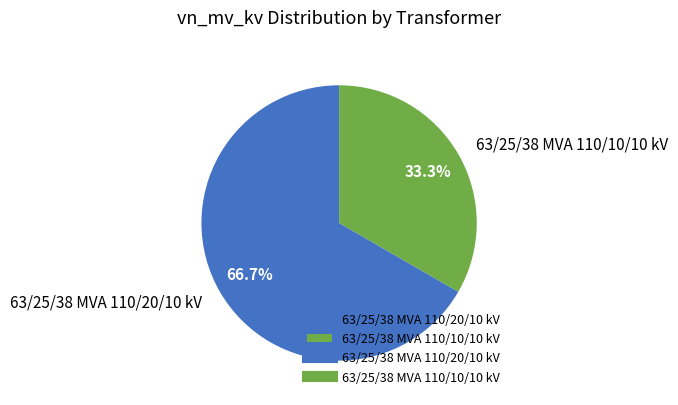

Rank the categories by value from highest to lowest.

63/25/38 MVA 110/20/10 kV, 63/25/38 MVA 110/10/10 kV